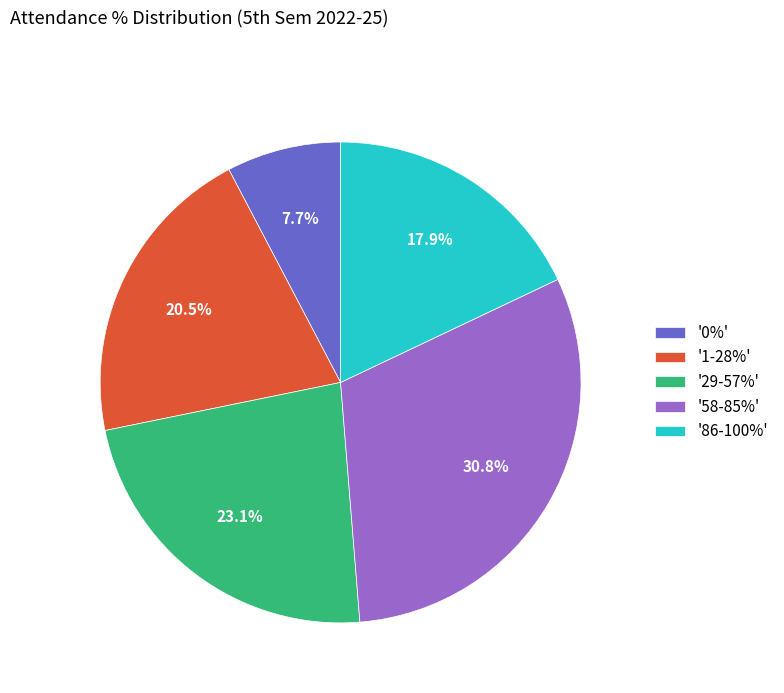

Is there any slice that represents more than half of the pie?

No